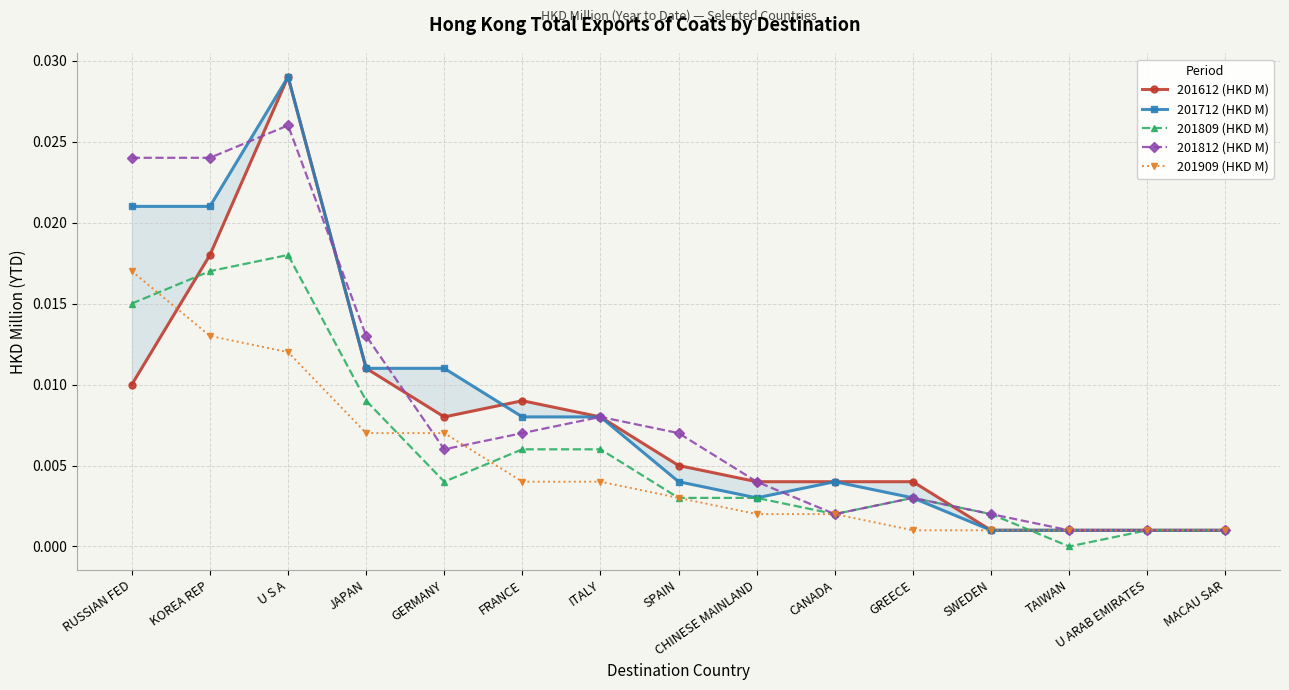

Where do 201712 (HKD M) and 201809 (HKD M) first cross each other?

SWEDEN and TAIWAN